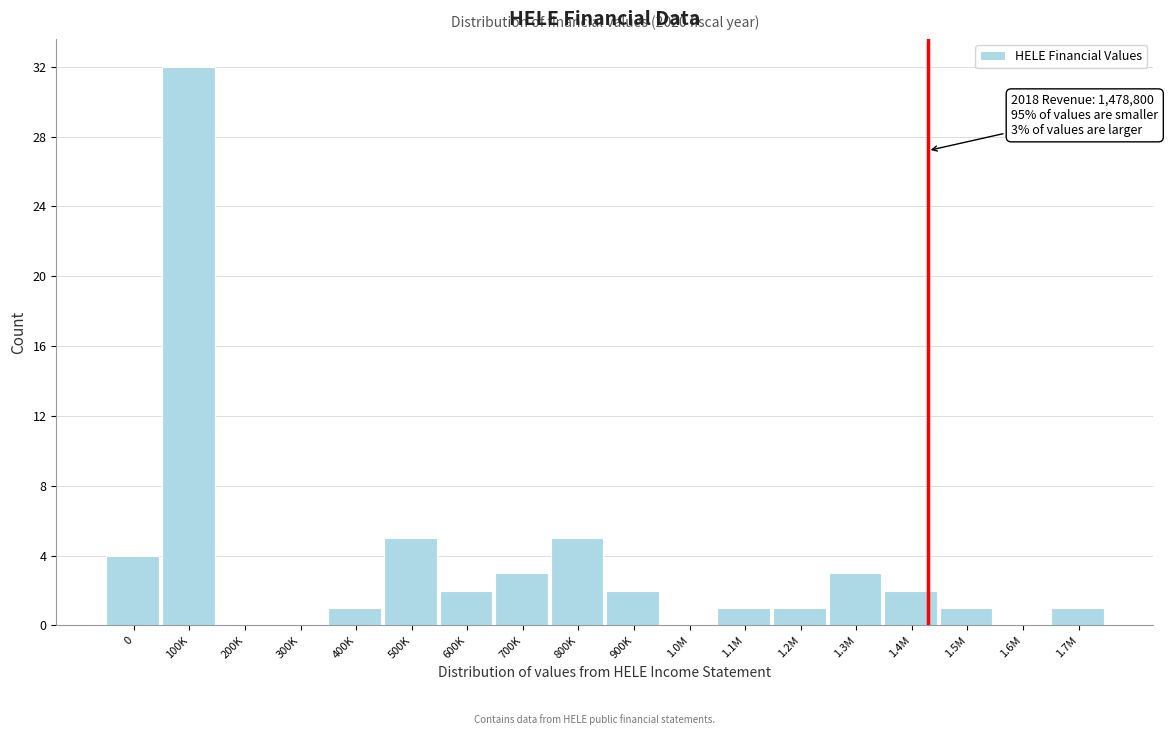

Reading left to right, what are all the values shown in this chart?

0=4	100K=32	200K=0	300K=0	400K=1	500K=5	600K=2	700K=3	800K=5	900K=2	1.0M=0	1.1M=1	1.2M=1	1.3M=3	1.4M=2	1.5M=1	1.6M=0	1.7M=1